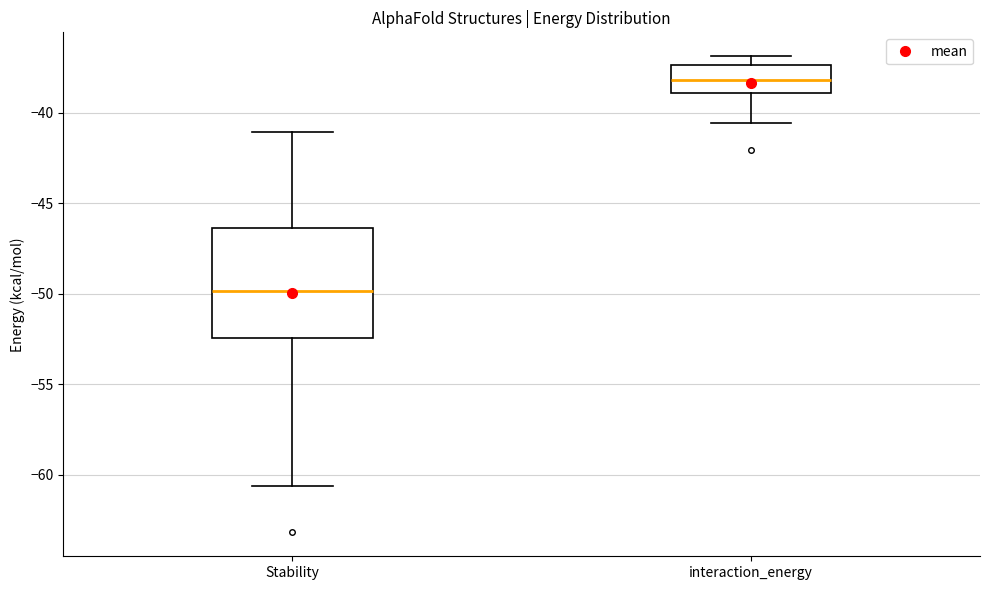

Reading left to right, read every box against the y-axis: the position of its median line, the range the box covers, and the ends of its whiskers. The values are not printed on the chart, so give them approximately, as read against the axis.

Stability: median -50.0, box -52.5 to -46.5, whiskers -60.5 to -41.0
interaction_energy: median -38.0, box -39.0 to -37.5, whiskers -40.5 to -37.0